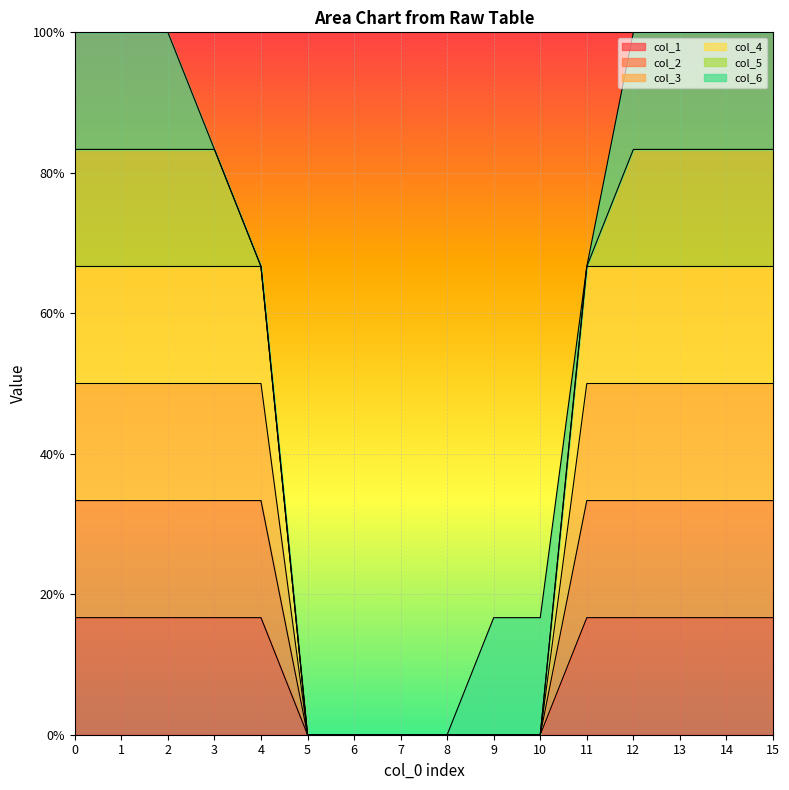

Does the chart display data point markers on the line(s)?

No